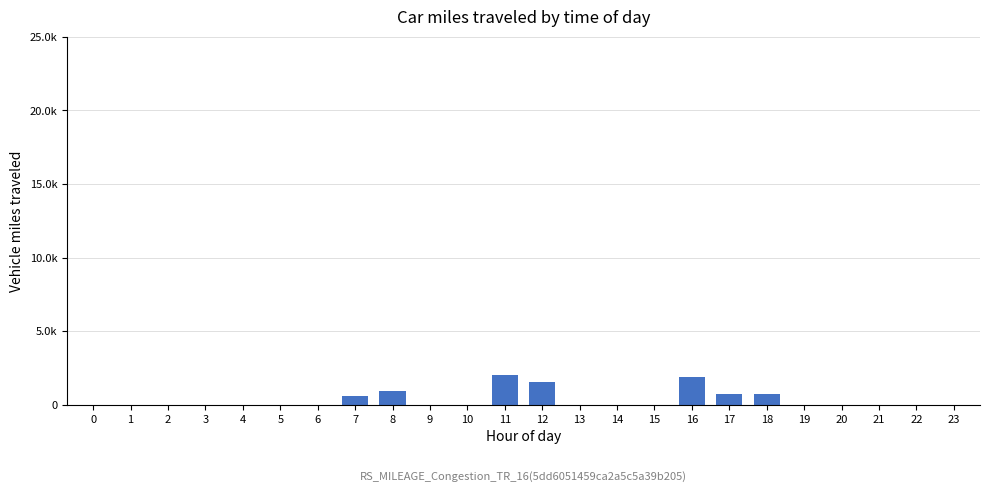

What is the sum of the values at 9 and 17?

738.6